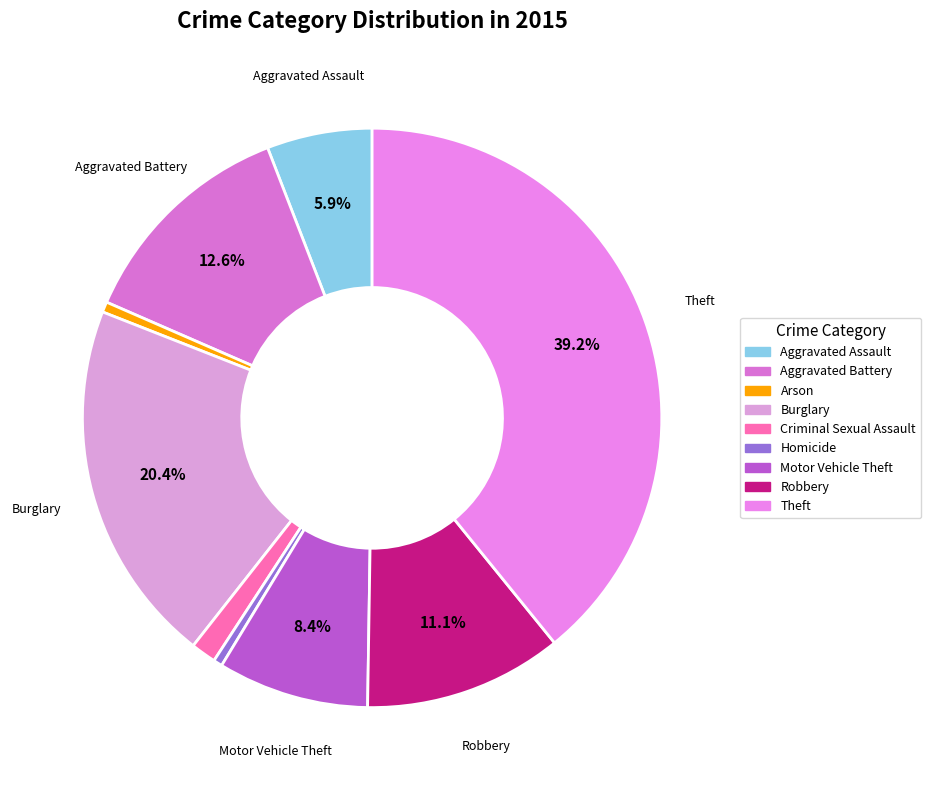

To the nearest percent, what is the combined percentage of Aggravated Assault and Theft?

45%